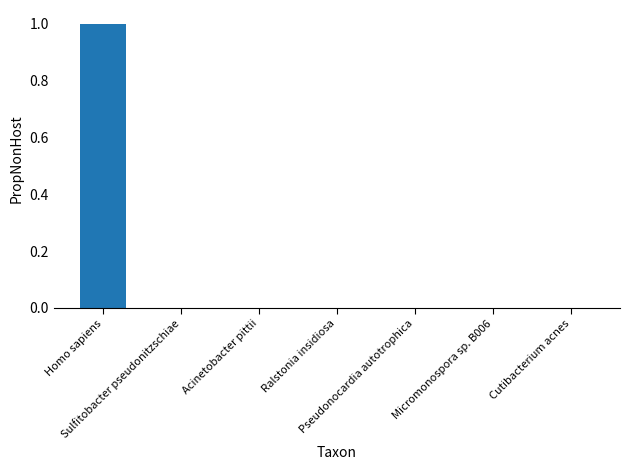

What is the greatest value displayed?

1.0